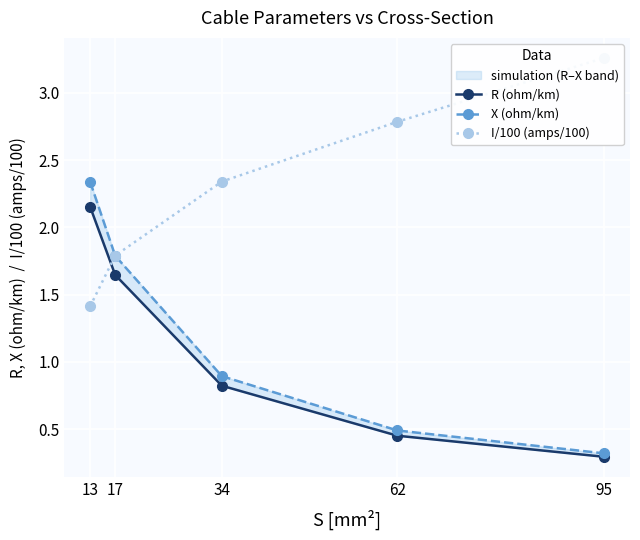

Is this an area chart (filled region under the line)?

No